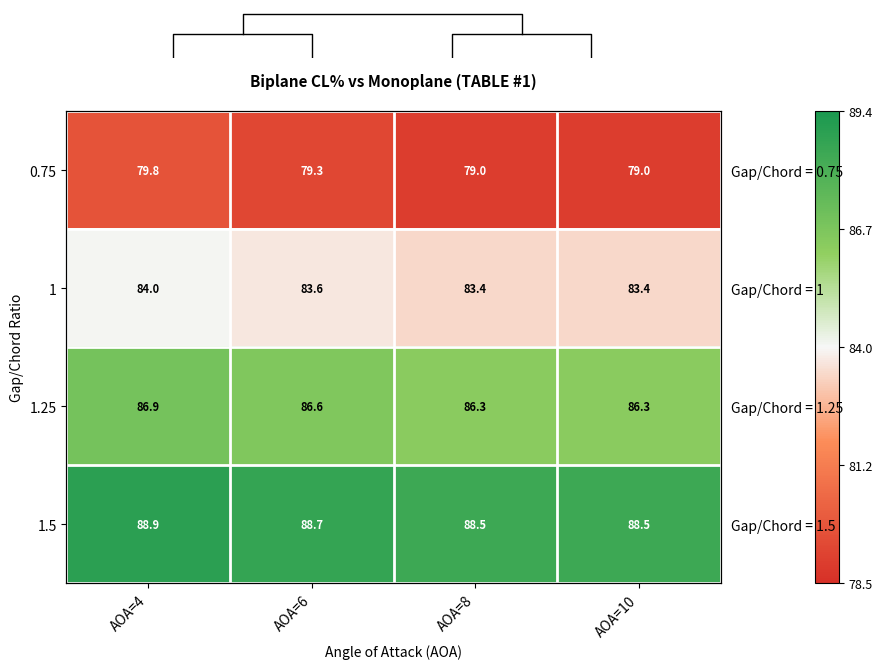

What is the lowest value of the 1 series?

83.4